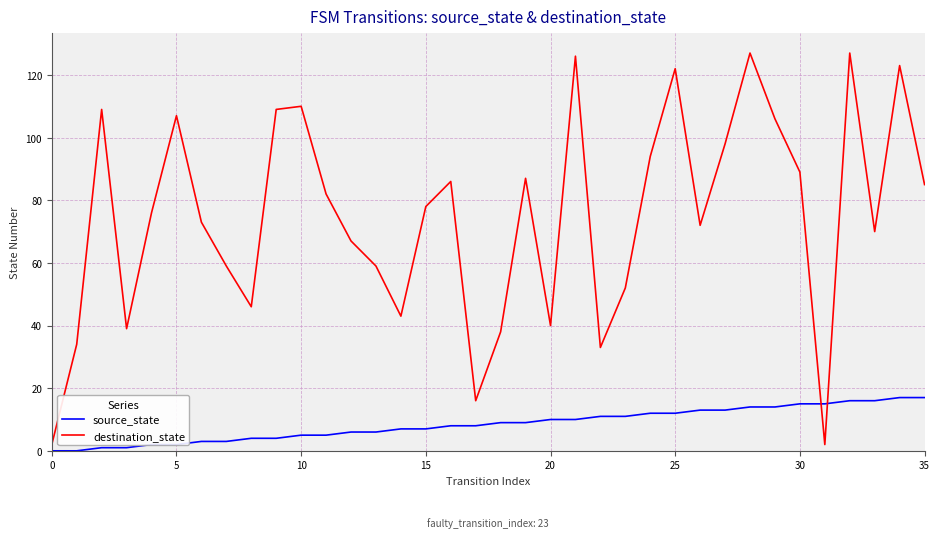

How many intersections are there between destination_state and source_state?

2